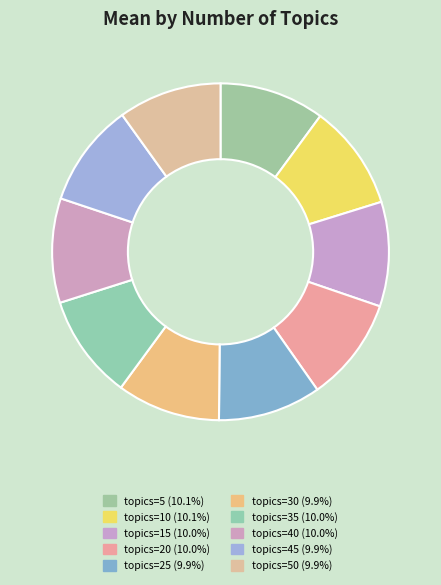

How many slices are in this pie chart?

10